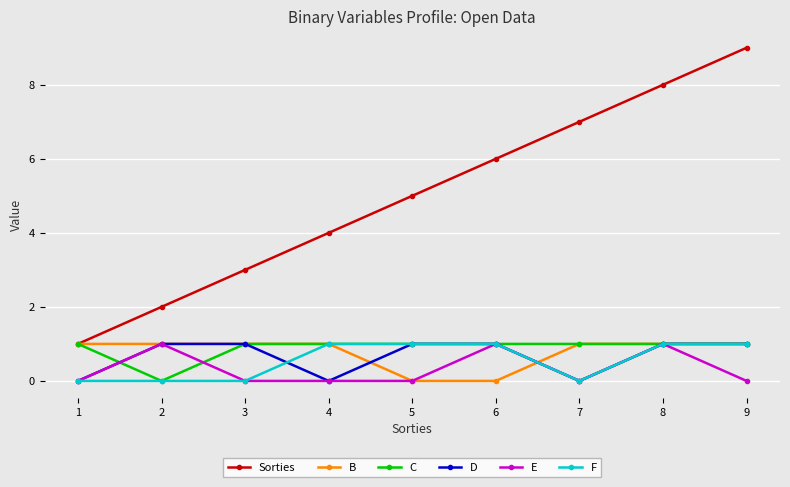

Where is the first local minimum for C?

2